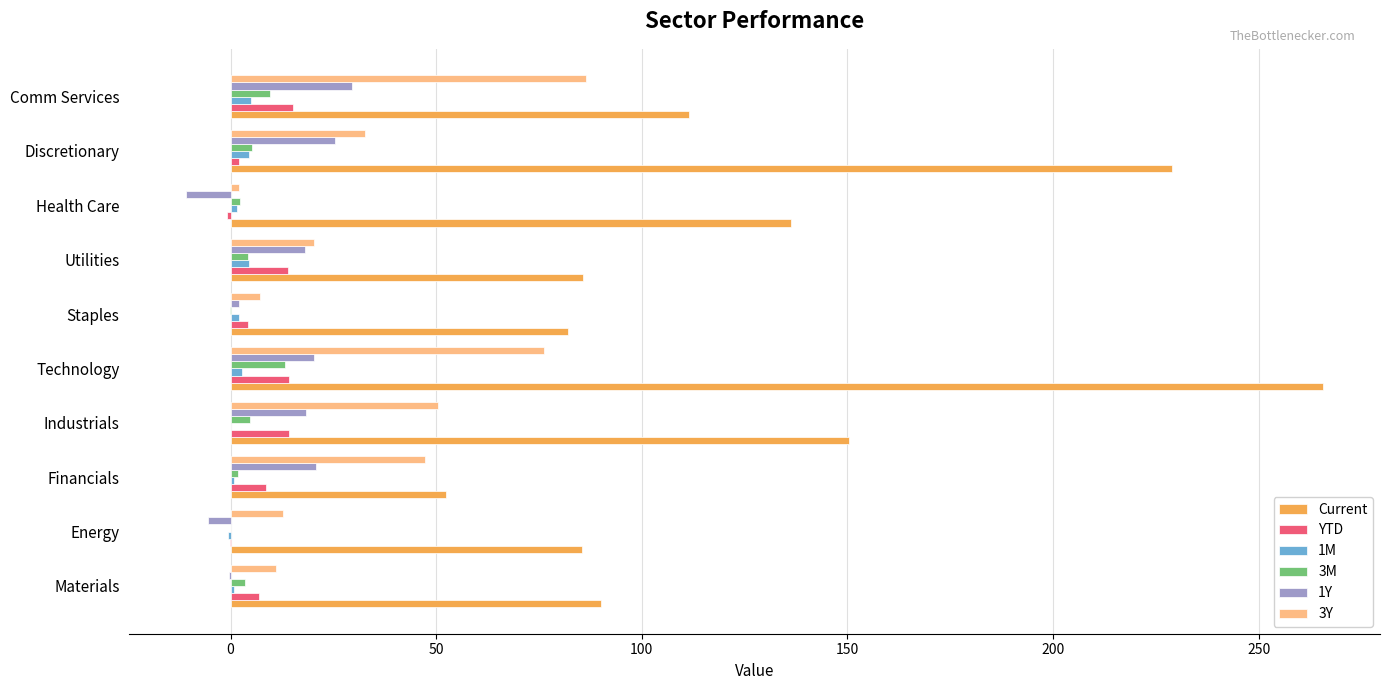

How many categories are shown in the chart?

10